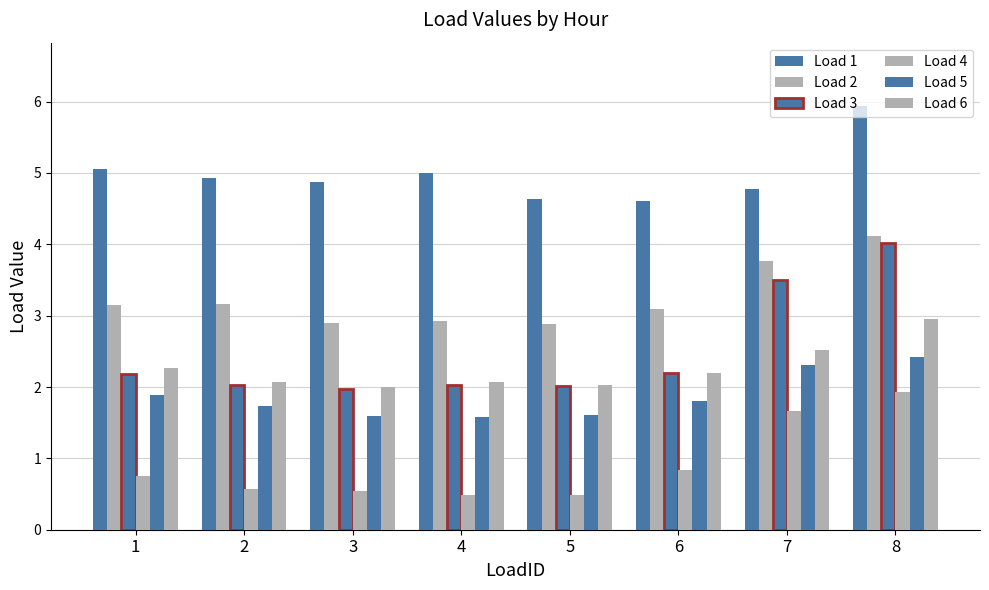

Which series changed the most between 4 and 5?

Load 1